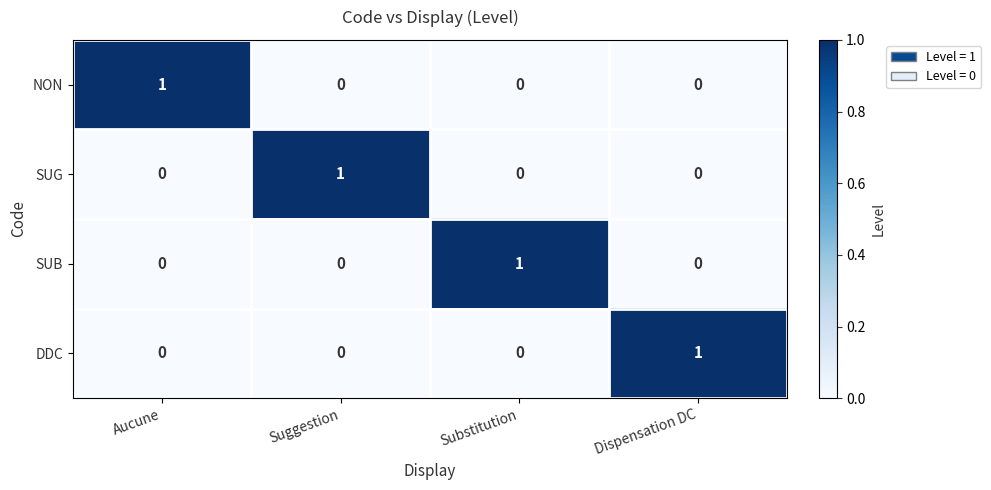

At how many categories does at least one series exceed 0?

4